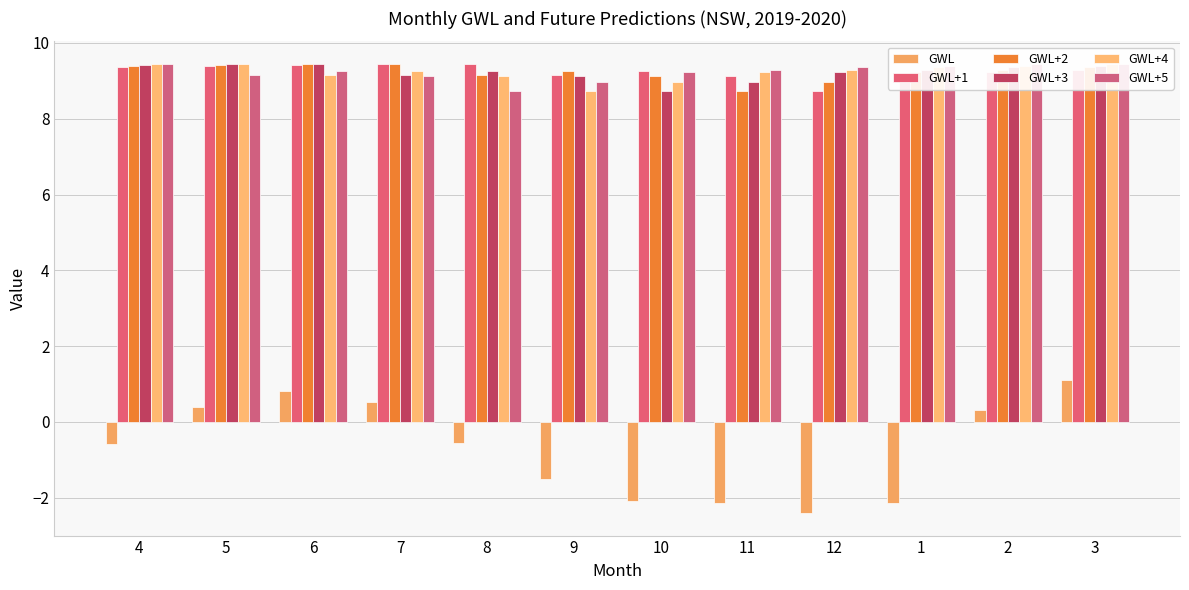

Does the chart contain stacked bars?

No